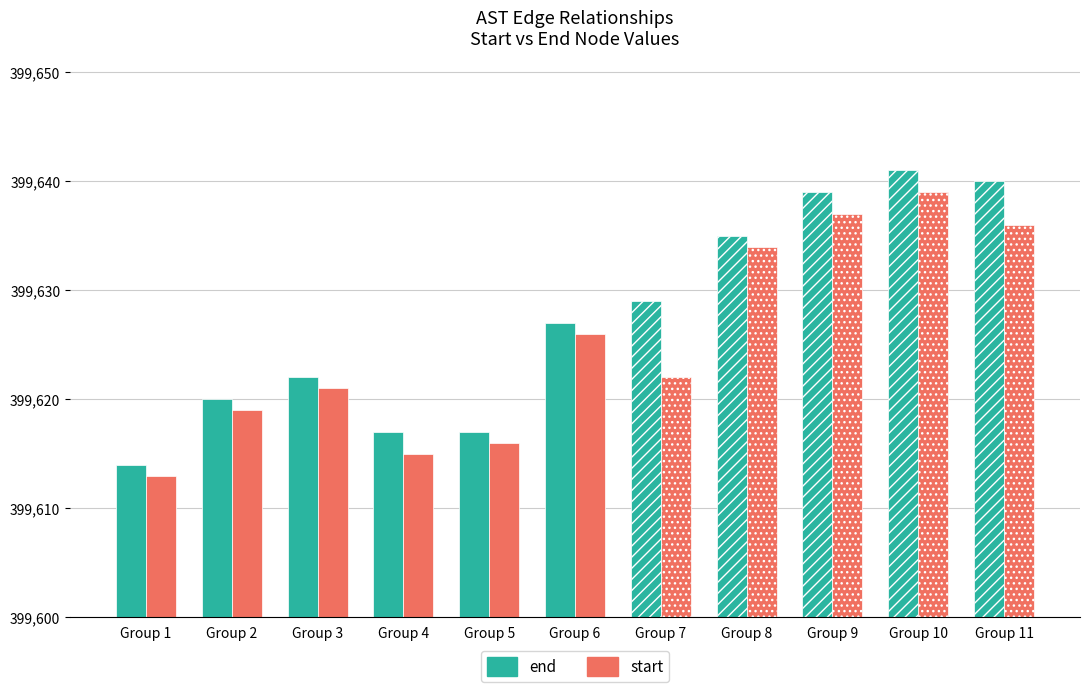

What is the total value across all series at Group 1?

799227